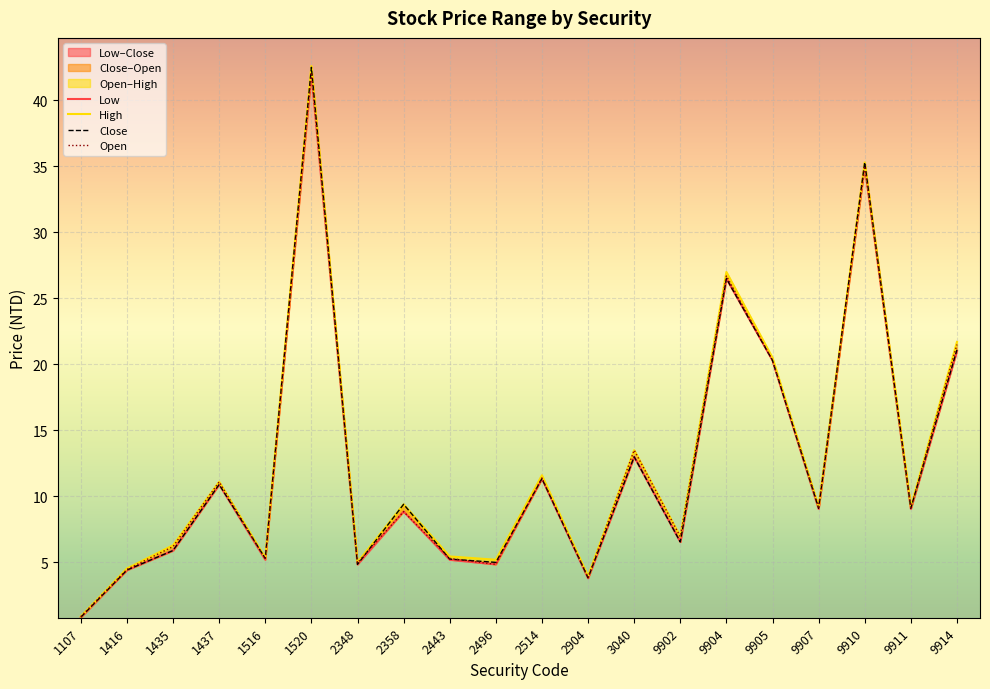

At 1437, list the series in order from smallest to largest.

Low, Close, Open, High